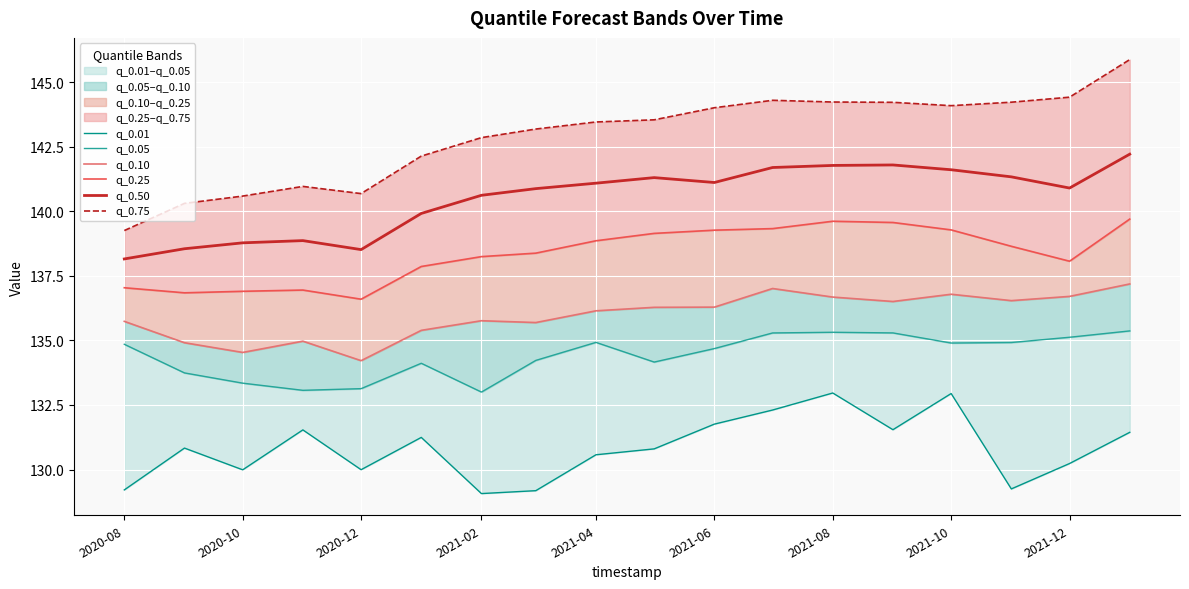

True or false: q_0.50 has a value of 192.8 at 2021-08.

False